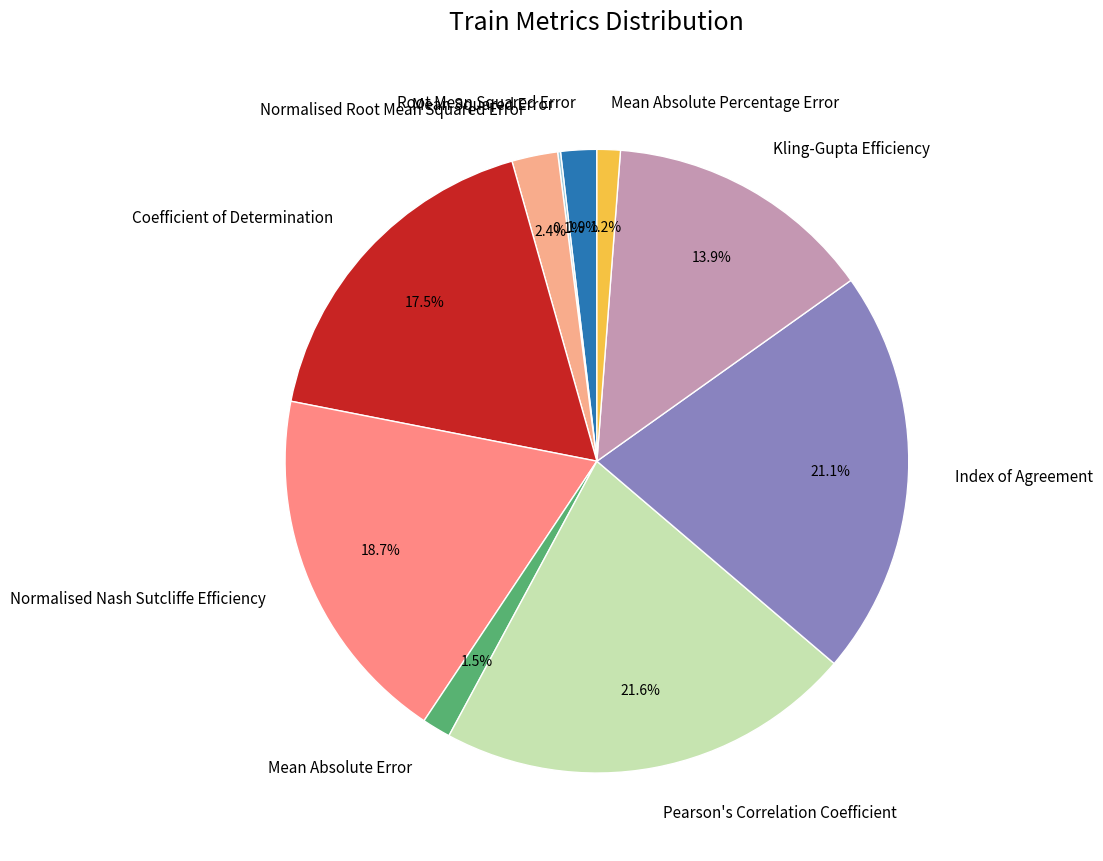

Which has a higher value, Pearson's Correlation Coefficient or Mean Absolute Percentage Error?

Pearson's Correlation Coefficient